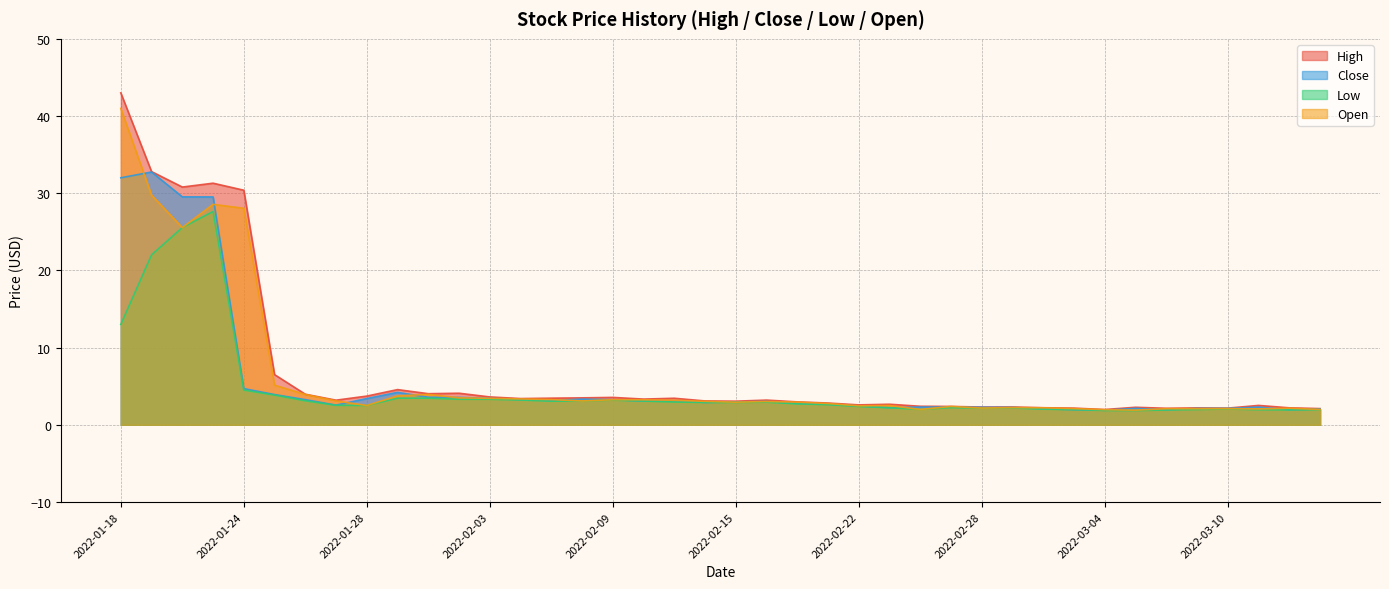

What is the minimum value for Close?

1.9